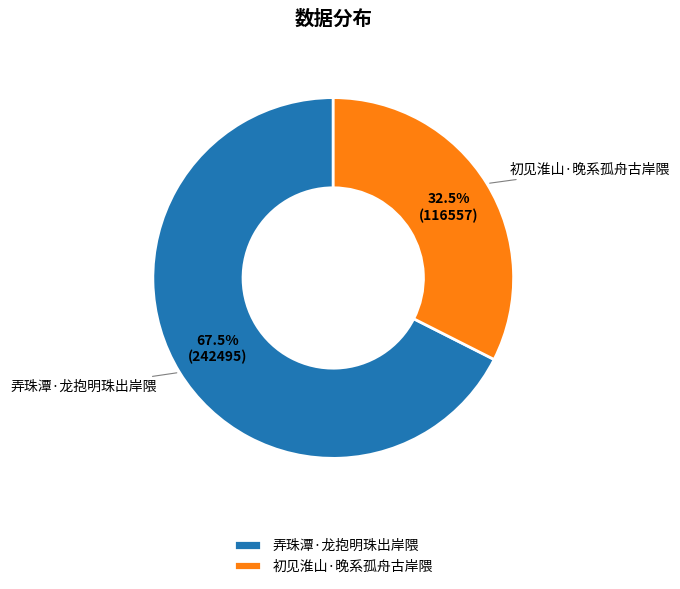

Does 弄珠潭·龙抱明珠出岸隈 account for over 50% of the chart?

Yes